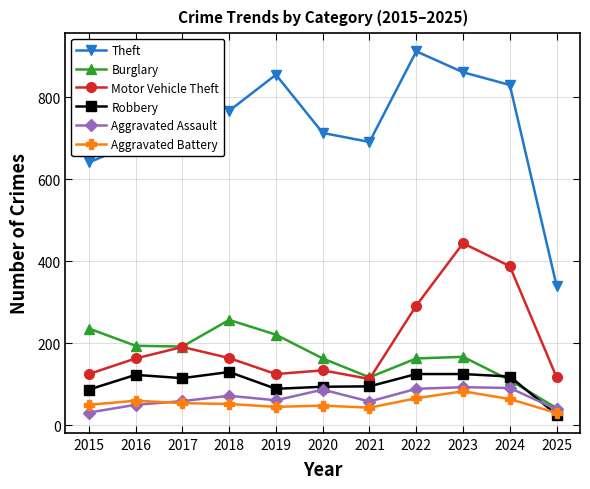

True or false: Theft and Burglary cross at least once.

False